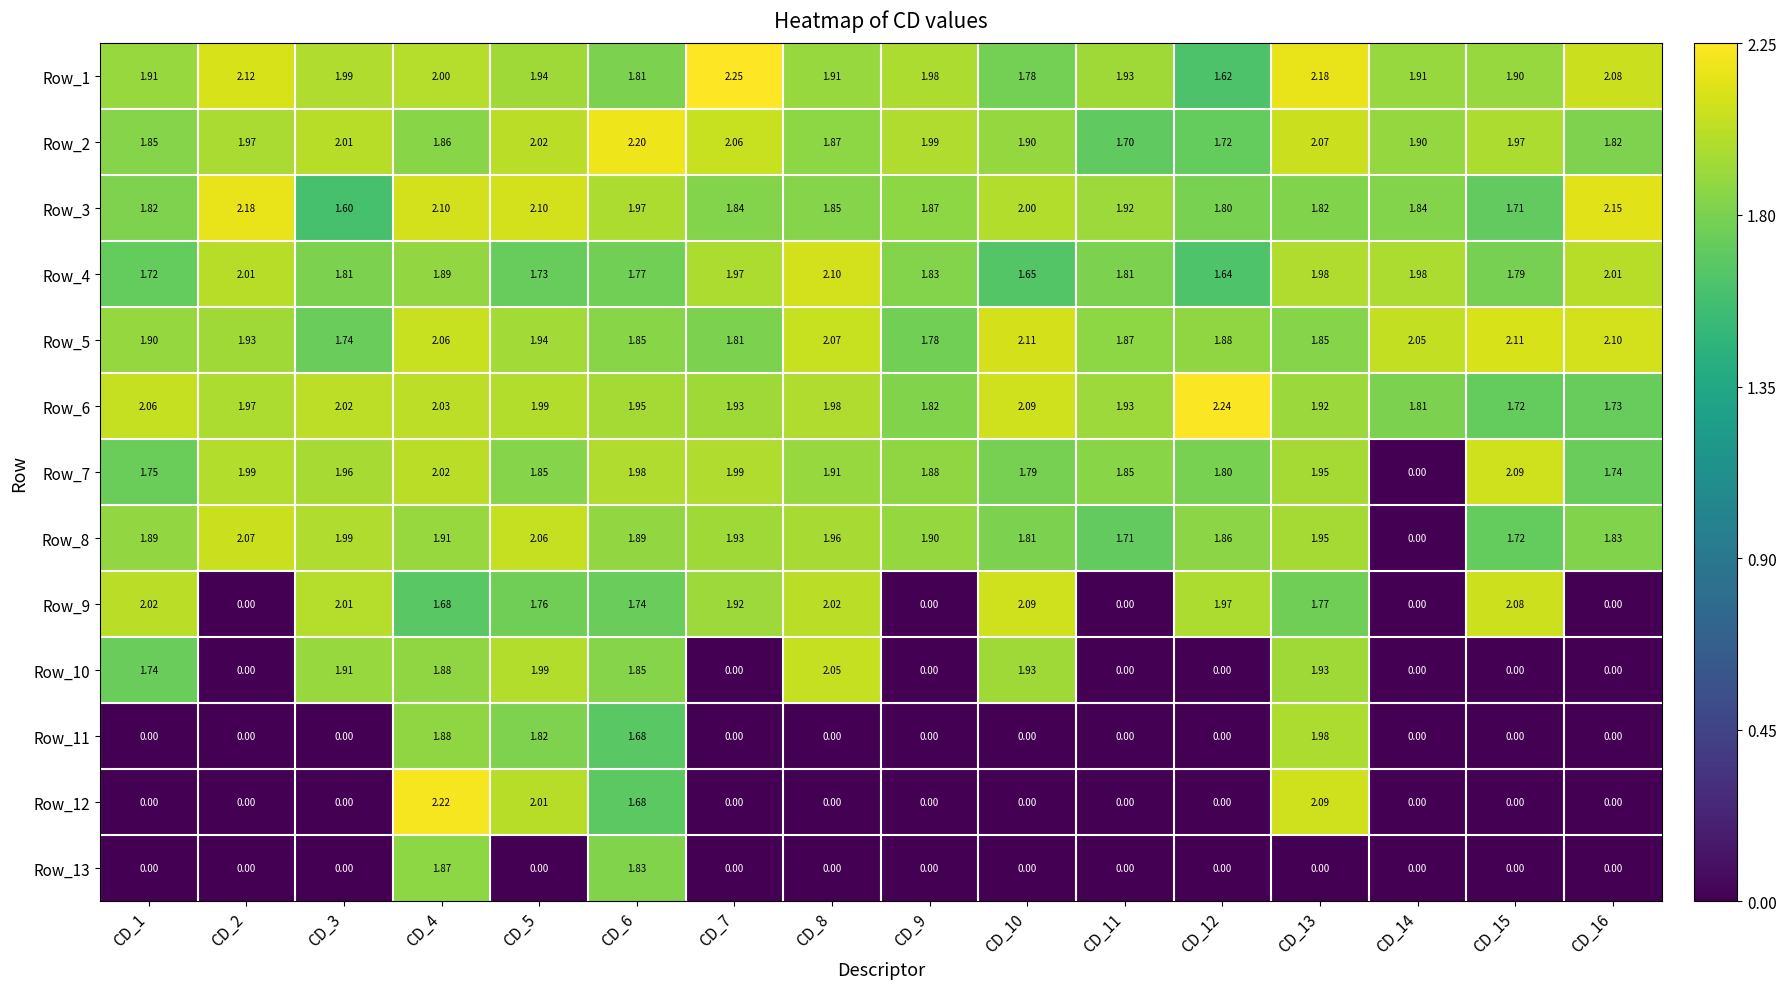

Is the value of Row_7 at CD_13 greater than the value of Row_3 at CD_10?

No